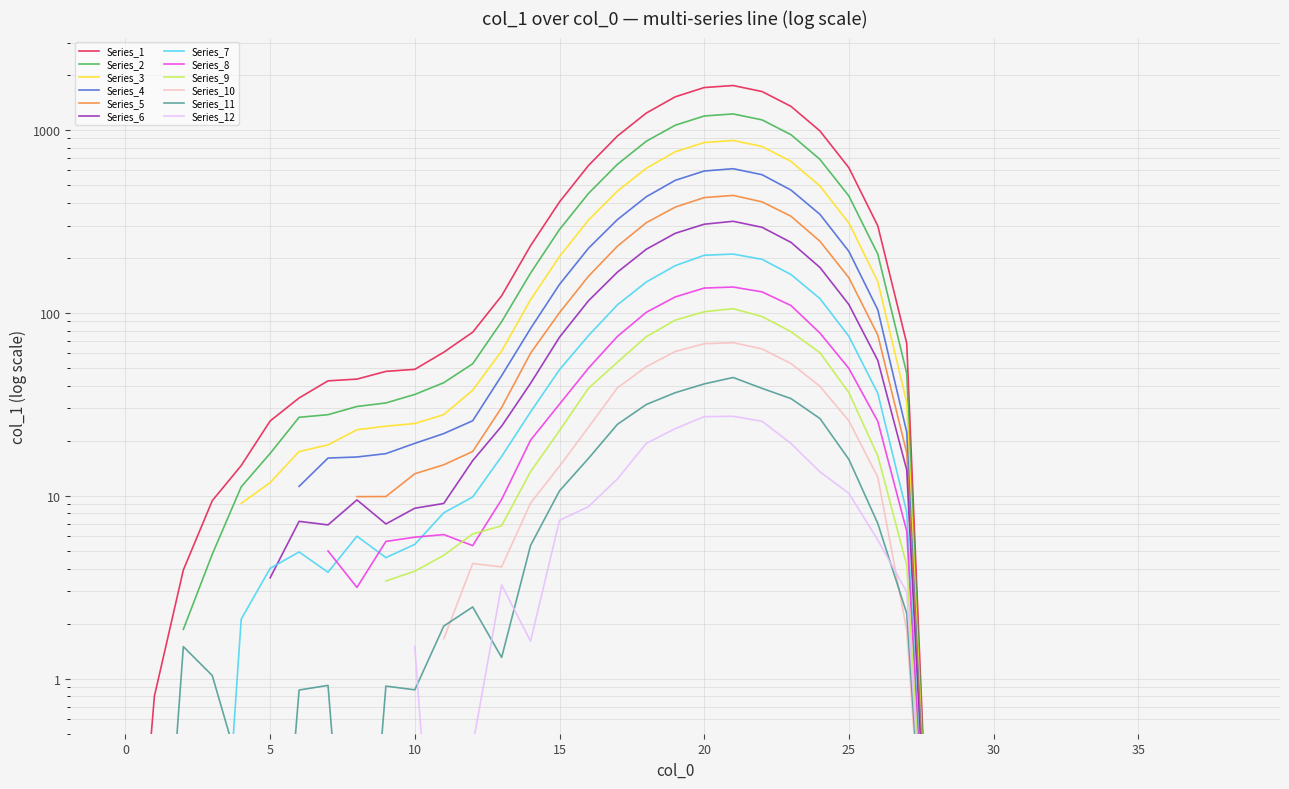

The value at 9 is 82.1. True or false?

False